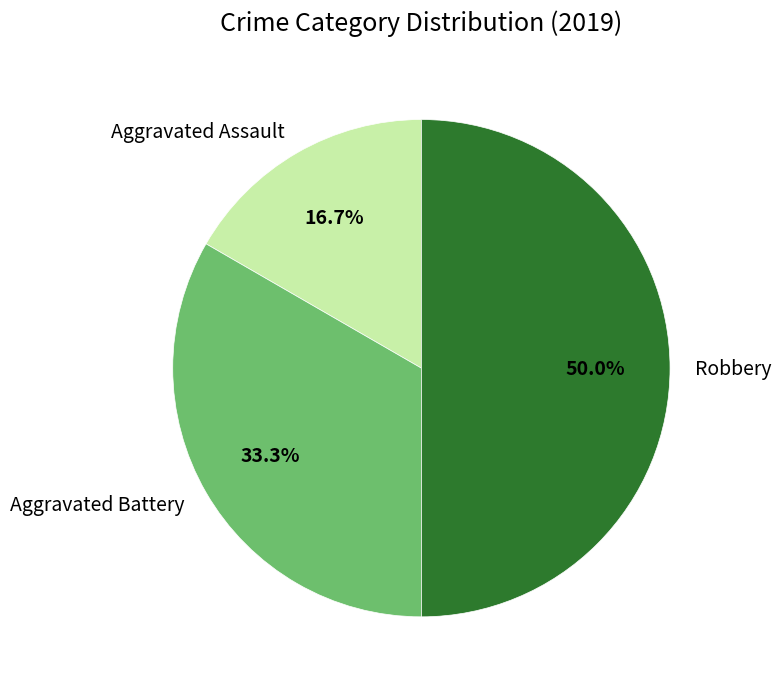

The Aggravated Assault slice represents 27% of the pie. True or false?

False